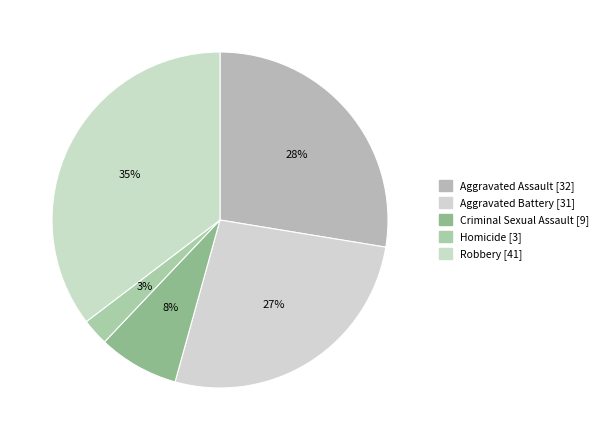

To the nearest percent, what portion does Homicide represent?

3%